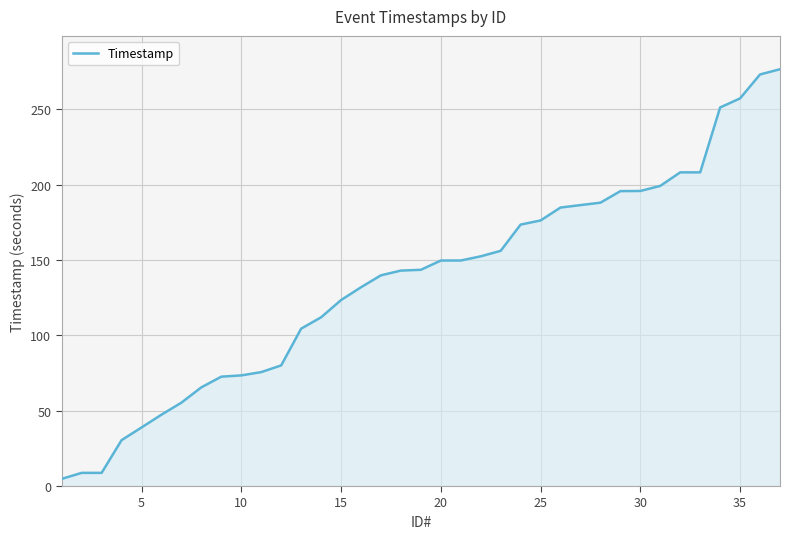

Does the chart display data point markers on the line(s)?

No